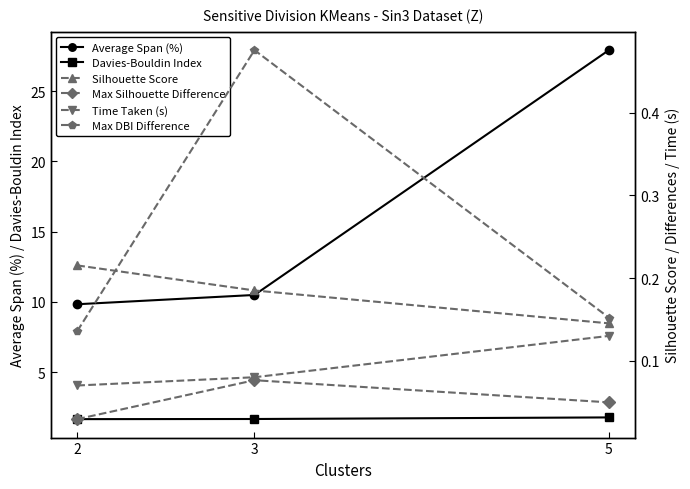

Reading right to left, extract all data points from this chart.

Average Span (%): 5=27.9	3=10.5	2=9.8
Davies-Bouldin Index: 5=1.8	3=1.7	2=1.7
Silhouette Score: 5=0.1	3=0.2	2=0.2
Max Silhouette Difference: 5=0.0	3=0.1	2=0.0
Time Taken (s): 5=0.1	3=0.1	2=0.1
Max DBI Difference: 5=0.2	3=0.5	2=0.1